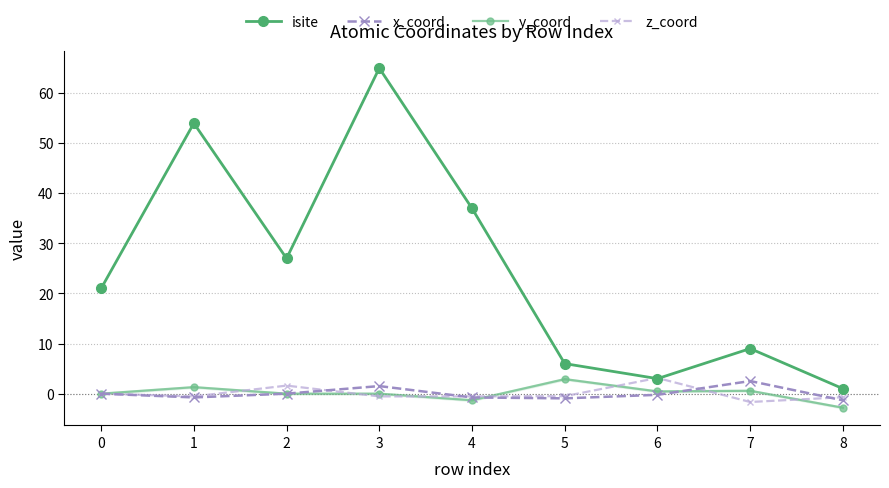

Count the z_coord values in the range 0 to 1.

1